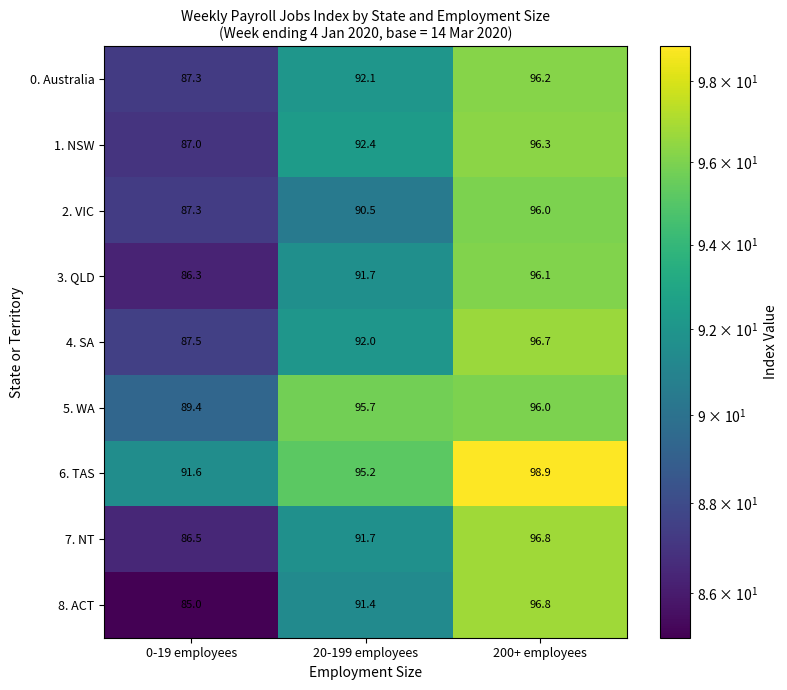

Rank the categories by 8. ACT value from highest to lowest.

200+ employees, 20-199 employees, 0-19 employees